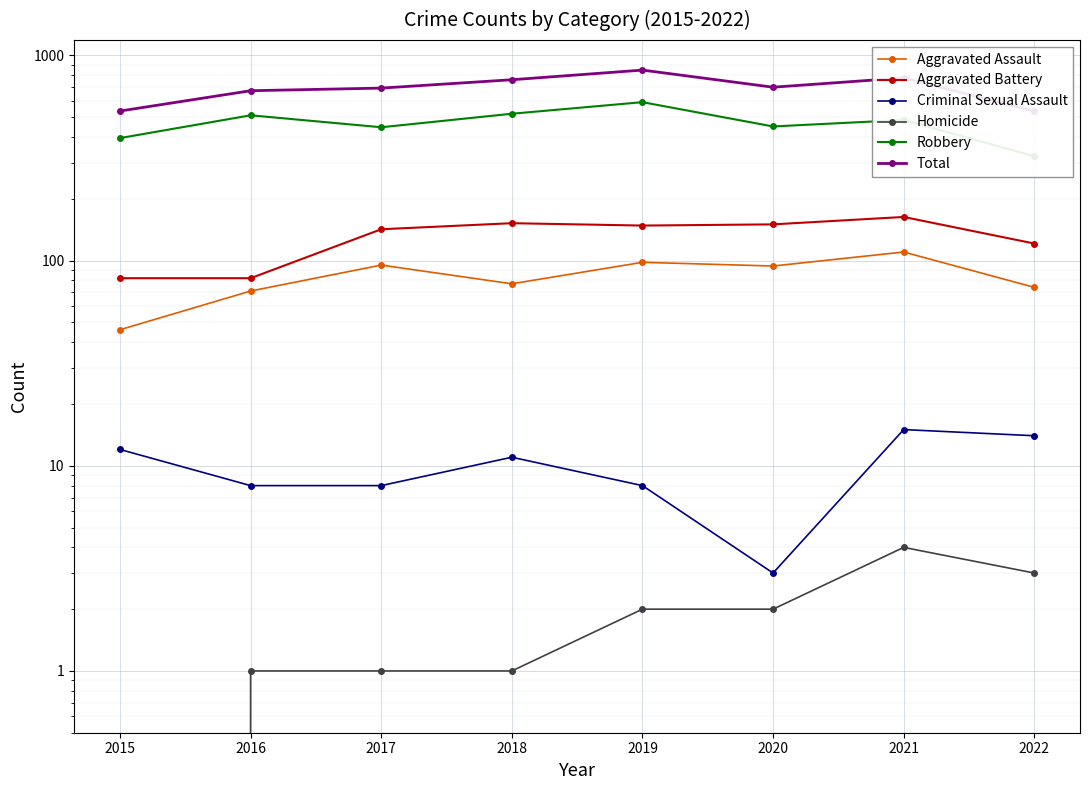

What are all the series names shown in the legend?

Aggravated Assault, Aggravated Battery, Criminal Sexual Assault, Homicide, Robbery, Total